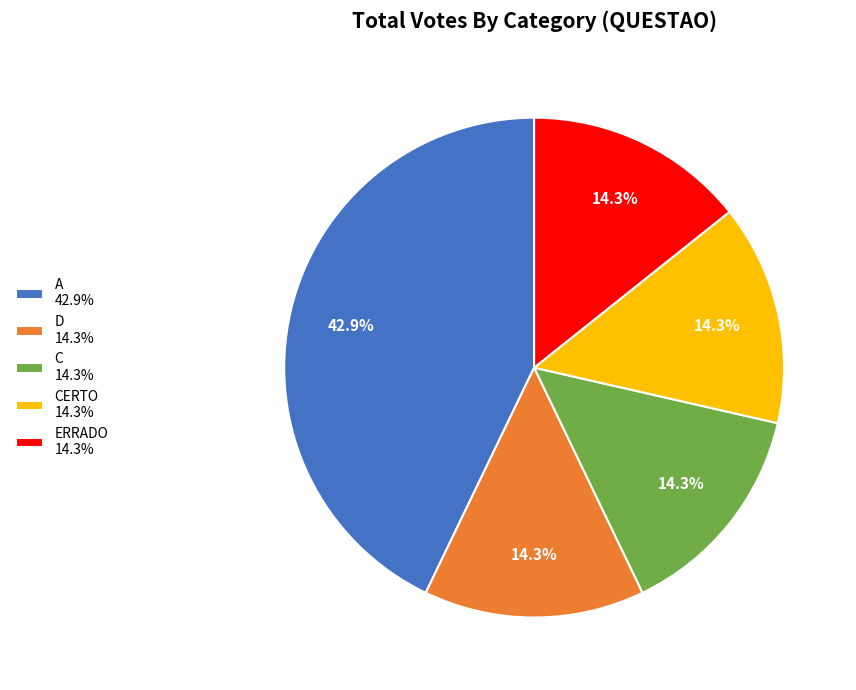

Approximately how many times larger is the value at ERRADO 14.3% compared to A 42.9%?

0.3